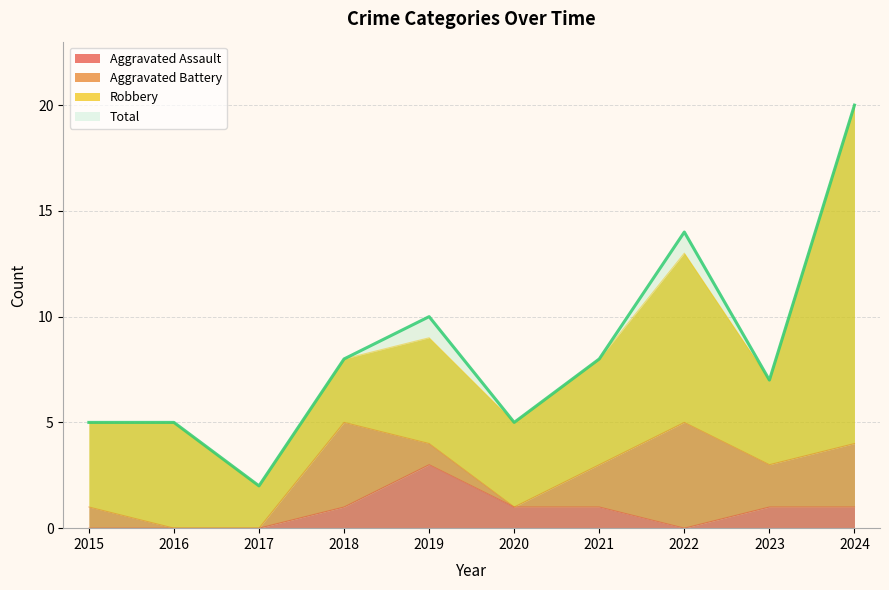

What is the sum of the Total values at 2019 and 2018?

18